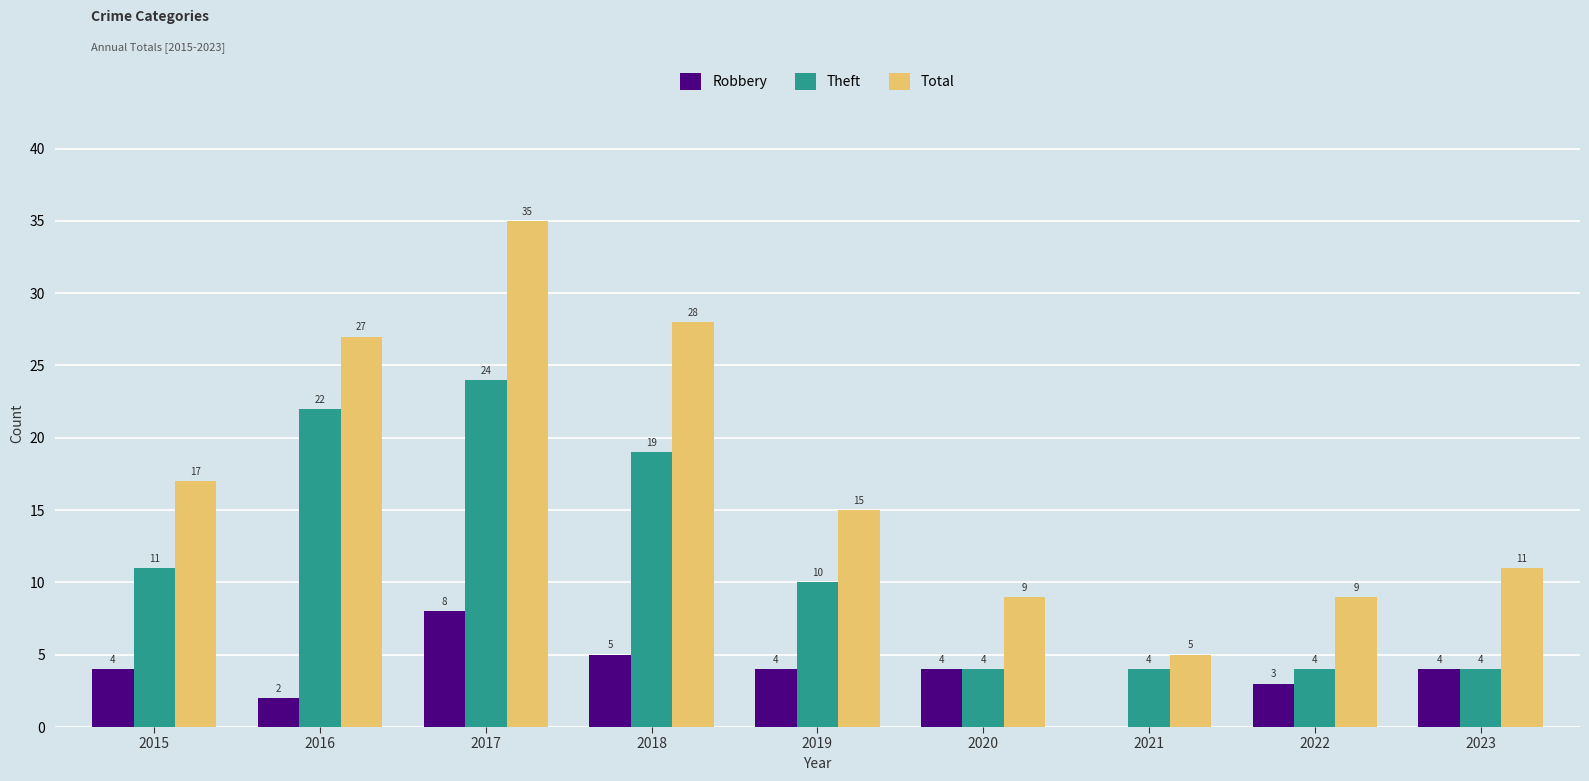

Which series changed the most between 2016 and 2023?

Theft